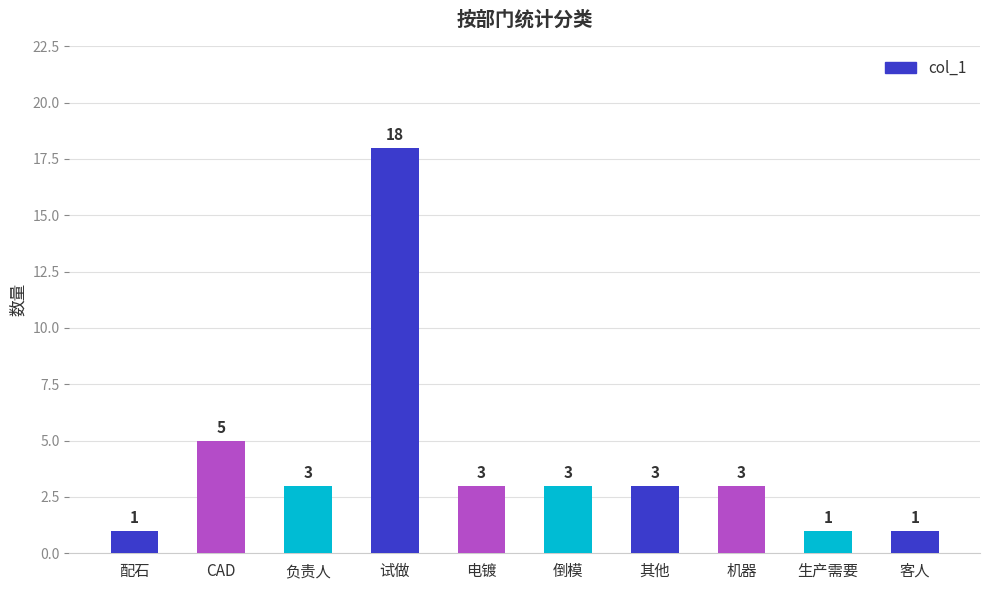

How many categories are shown in the chart?

10